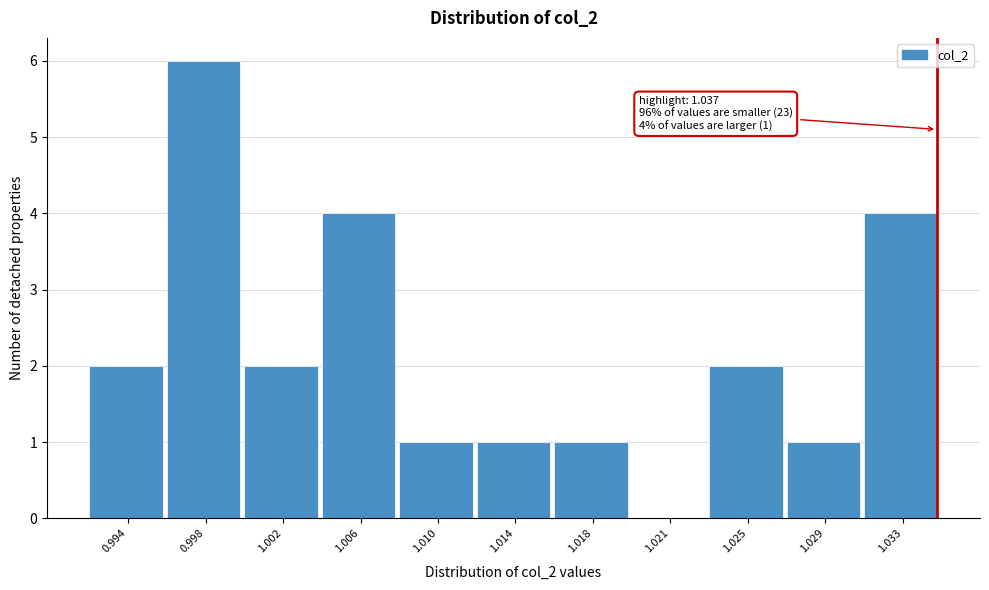

Reading left to right, transcribe all the data shown in this chart.

0.994=2	0.998=6	1.002=2	1.006=4	1.010=1	1.014=1	1.018=1	1.021=0	1.025=2	1.029=1	1.033=4